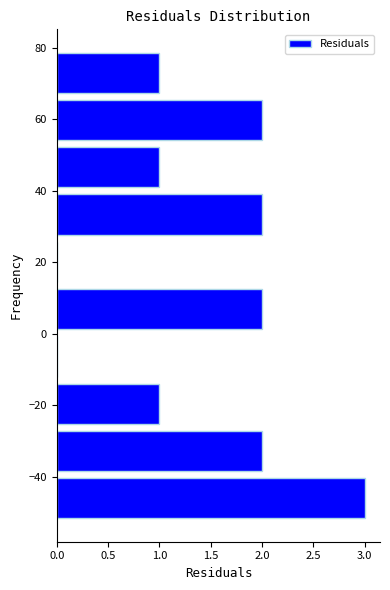

Reading bottom to top, transcribe this chart: for each bar, give the range it covers on the y-axis and its length. Neither the bar edges nor the lengths are printed on the chart, so give them approximately, as read against the axes.

-52 to -40: 3
-40 to -26: 2
-26 to -14: 1
-14 to 0: 0
0 to 14: 2
14 to 26: 0
26 to 40: 2
40 to 54: 1
54 to 66: 2
66 to 80: 1